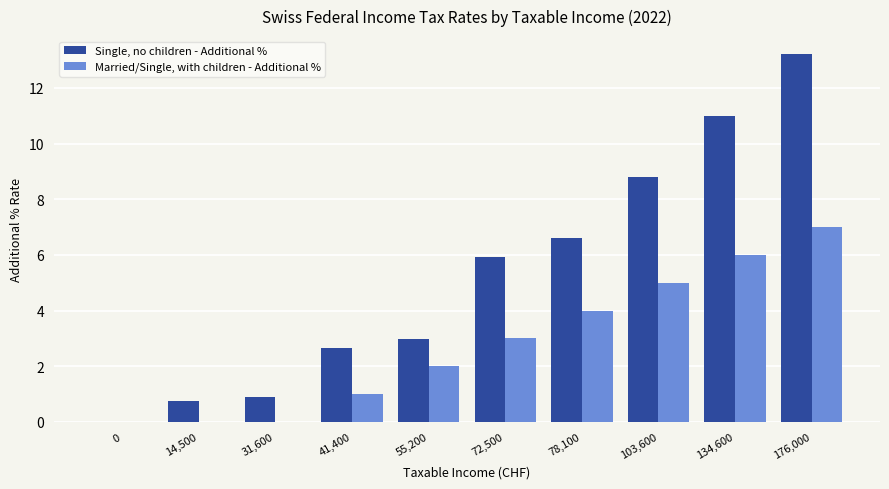

Is it true that Married/Single, with children - Additional % equals 6.0 at 134,600?

True